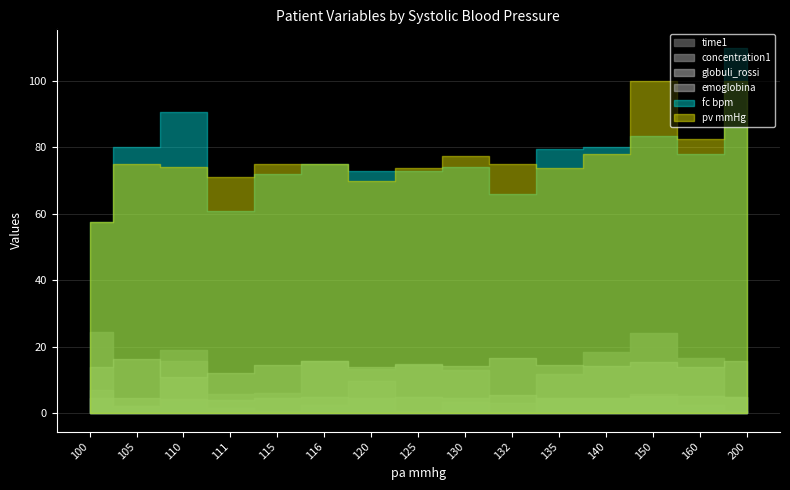

Reading right to left, transcribe all the data shown in this chart.

time1: 4.9	16.7	24.1	18.5	11.8	3.0	12.9	14.4	13.4	15.6	6.2	5.9	19.1	2.2	24.5
concentration1: 0.7	2.6	6.0	4.7	4.5	0.4	3.3	0.7	9.7	2.6	0.7	1.5	15.6	2.2	6.9
globuli_rossi: 5.0	5.1	5.1	4.7	4.6	5.4	4.7	4.8	4.6	4.9	4.5	4.1	4.2	4.7	4.7
emoglobina: 15.7	13.9	15.5	14.3	14.4	16.5	14.3	14.9	14.1	15.6	14.5	12.0	11.1	16.3	13.9
fc bpm: 110.0	78.0	83.5	80.1	79.5	66.0	74.0	72.8	72.8	75.0	72.0	61.0	90.5	80.0	57.5
pv mmHg: 100.0	82.5	100.0	78.0	73.8	75.0	77.5	73.8	70.0	75.0	75.0	71.0	74.0	75.0	57.5